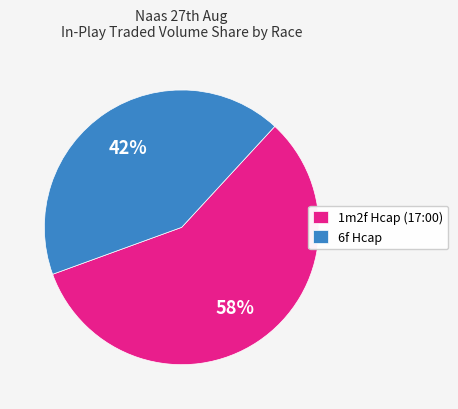

What is the largest slice in the pie chart?

1m2f Hcap (17:00)